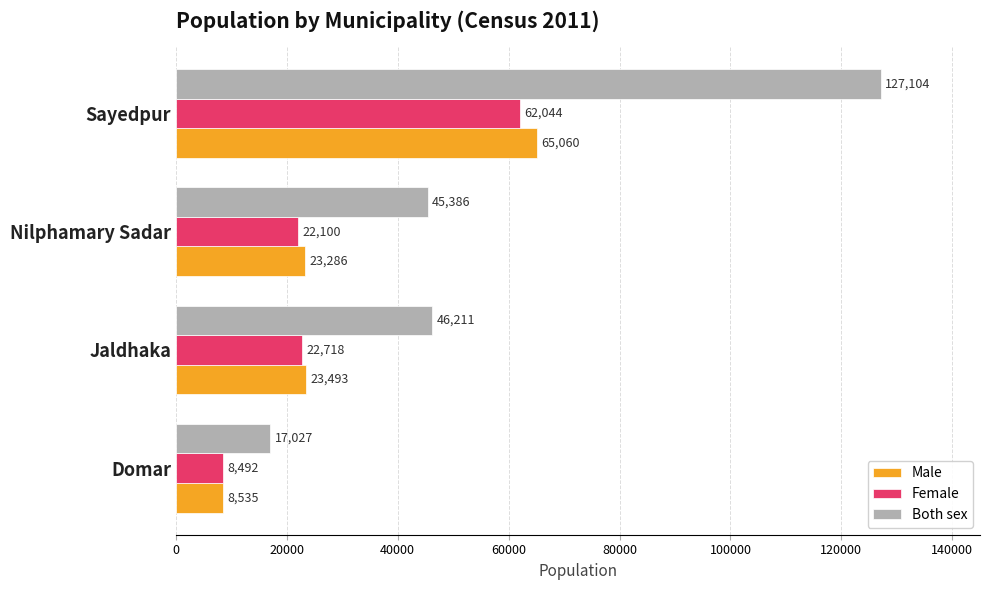

How many data points in Male are less than 23493?

2